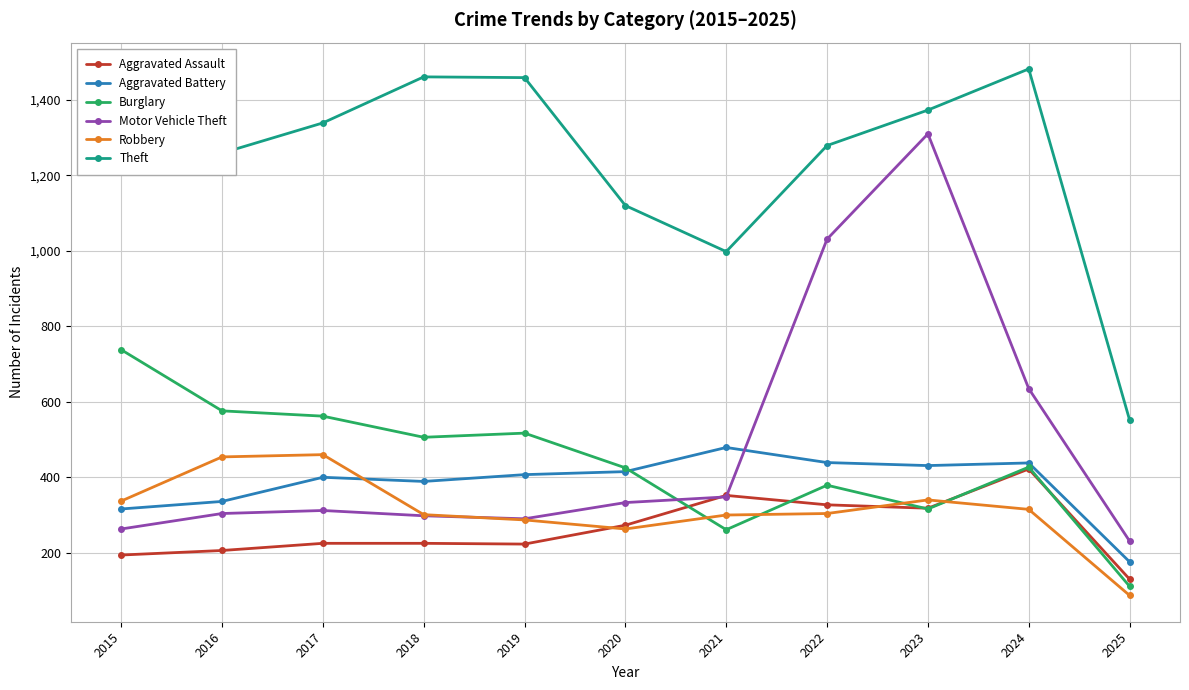

Which category has the highest value in the Aggravated Assault series?

2024